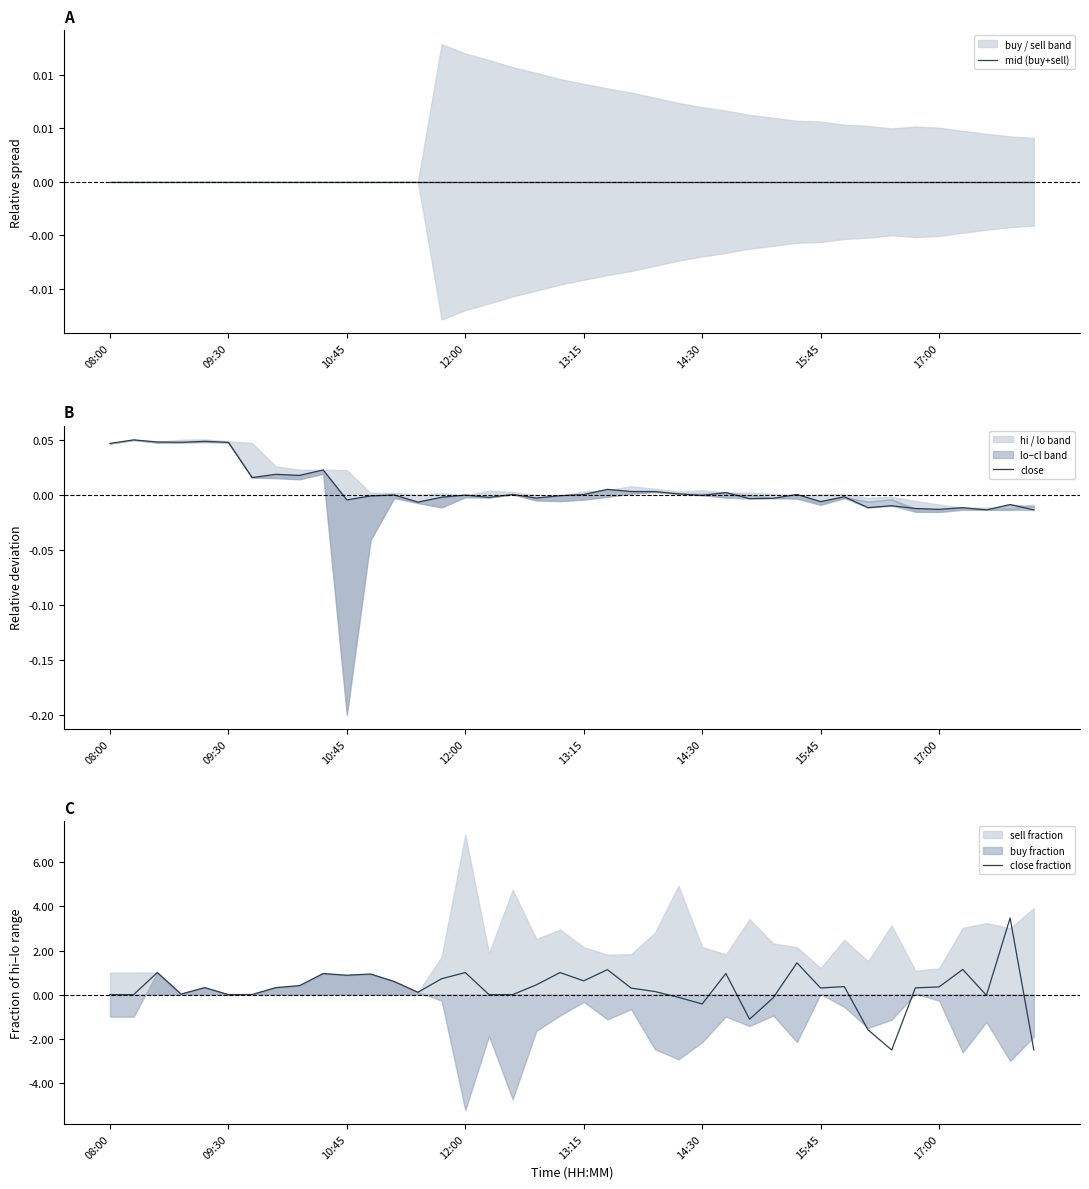

Rank the series at 29 from lowest to highest value.

mid (buy+sell), close, close fraction